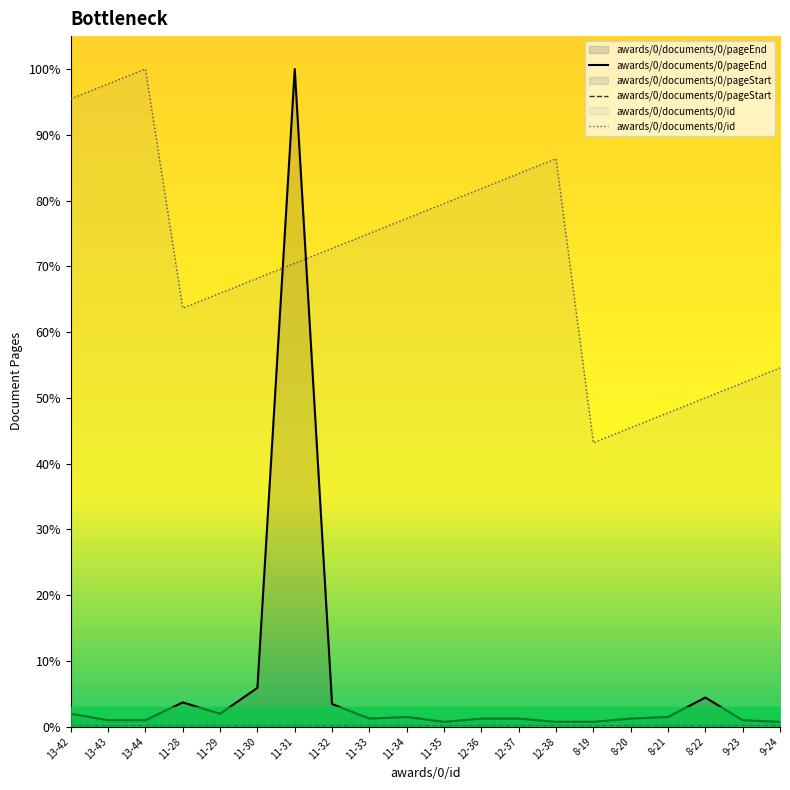

True or false: awards/0/documents/0/pageEnd has a value of 1.2 at 12-36.

True